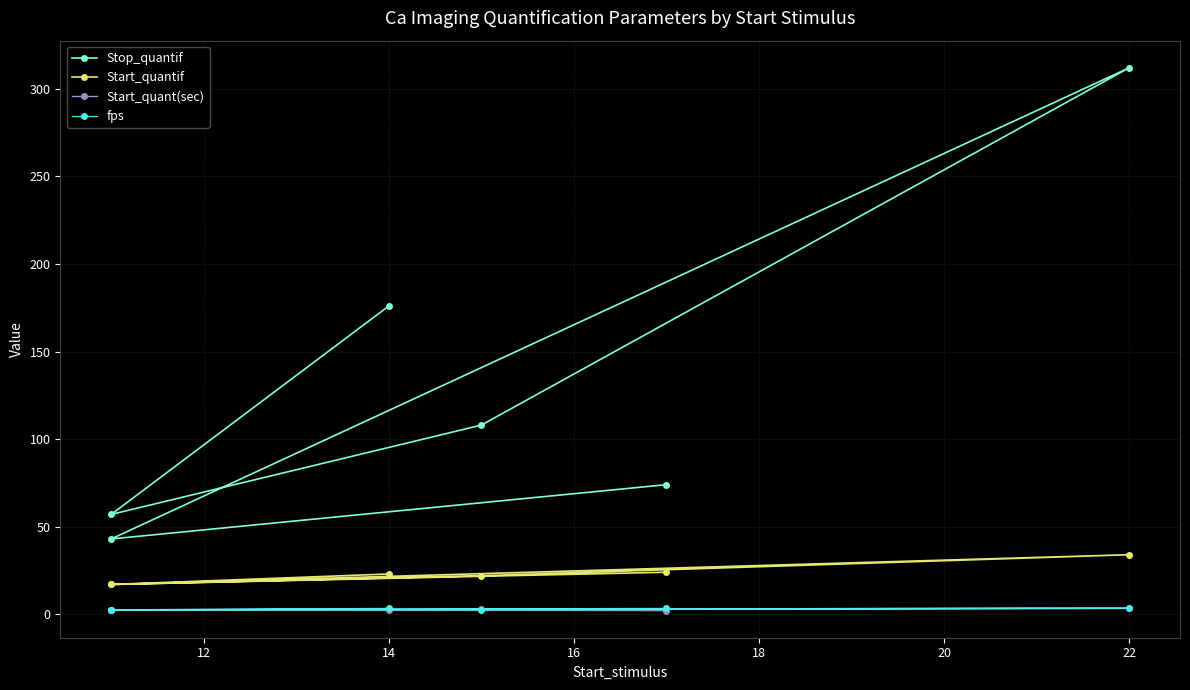

True or false: Start_quantif and fps intersect in this chart.

False